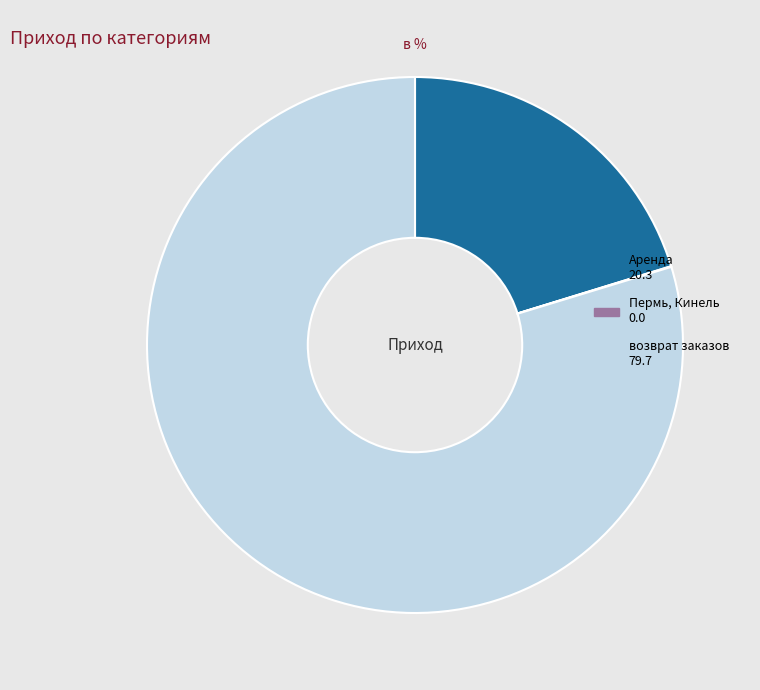

Is there any slice that represents more than half of the pie?

Yes